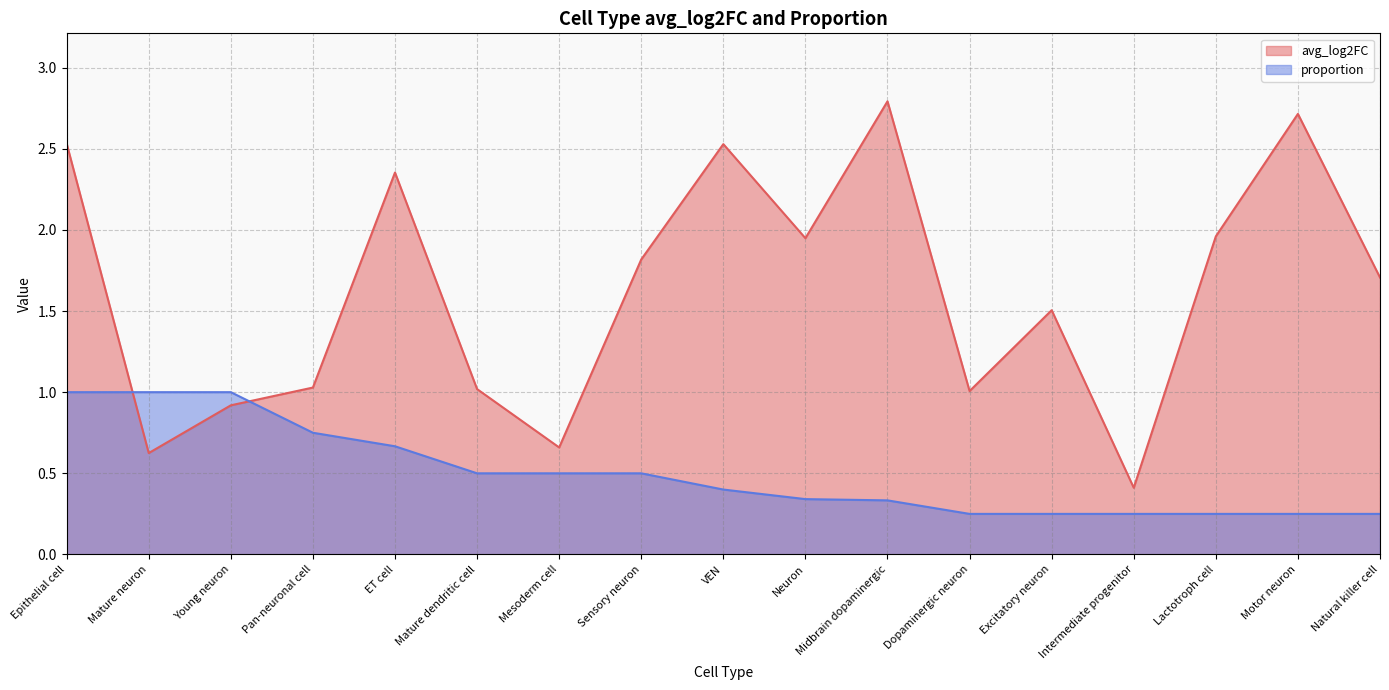

Between Mature dendritic cell and Lactotroph cell, which series saw the biggest shift?

avg_log2FC